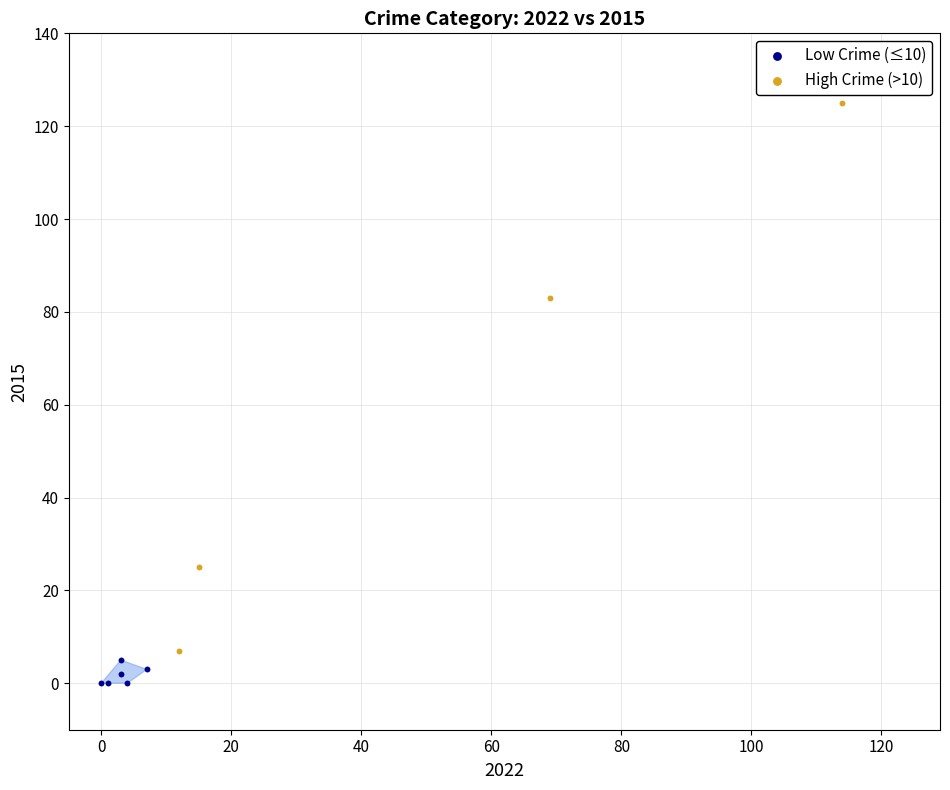

Which series reaches the minimum Y coordinate?

Low Crime (≤10)